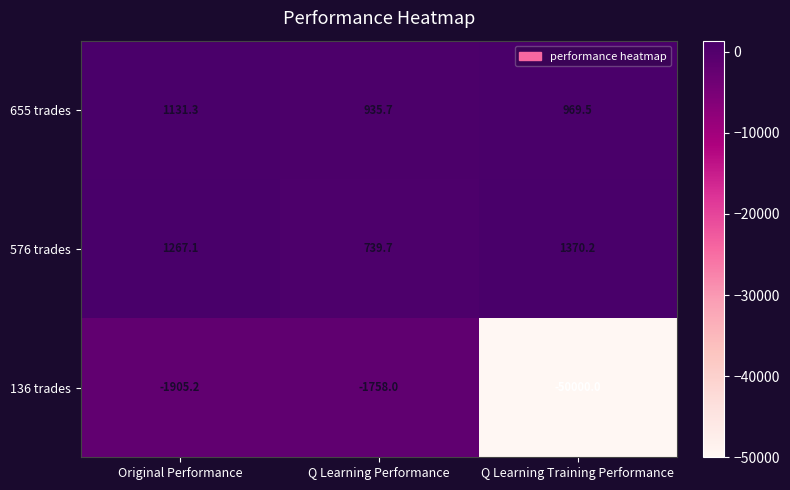

At which category is the sum across all series the highest?

Original Performance